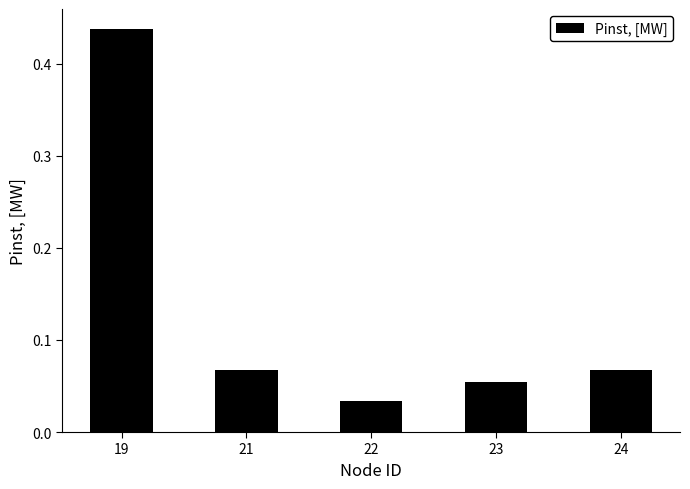

Is it true that the value at 21 is 0.0?

False